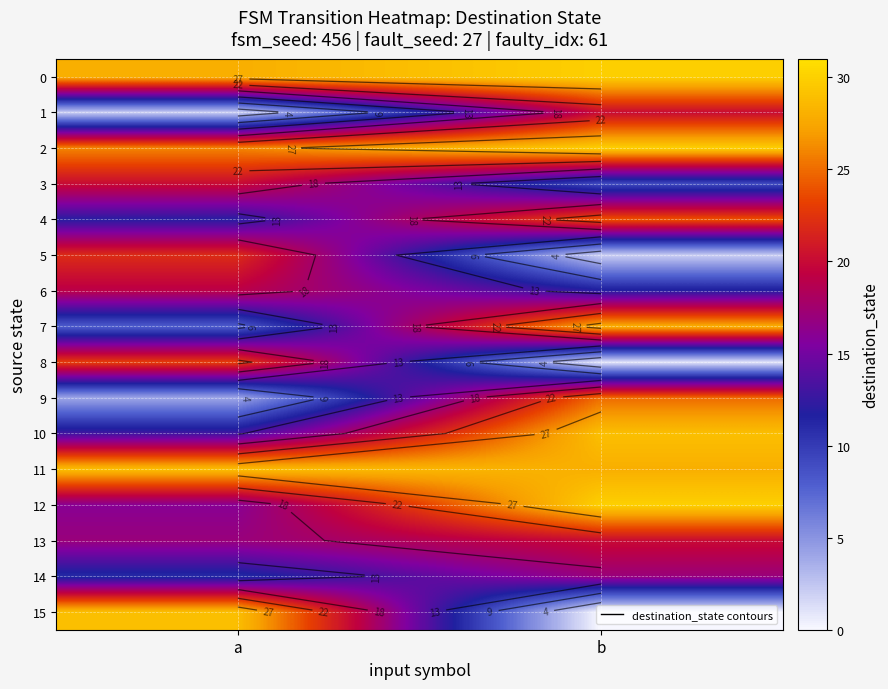

What is the difference between the highest and lowest values at a?

27